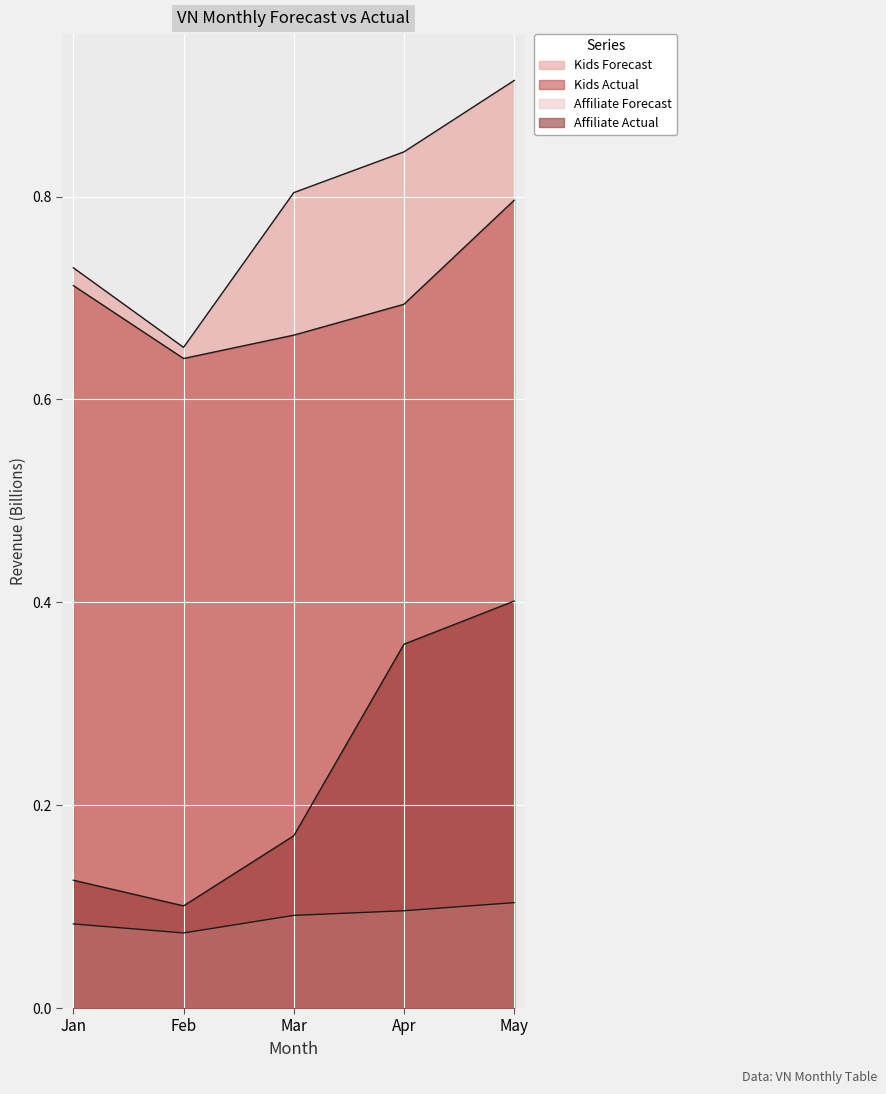

Where is Affiliate Actual nearest to the value 0?

Feb